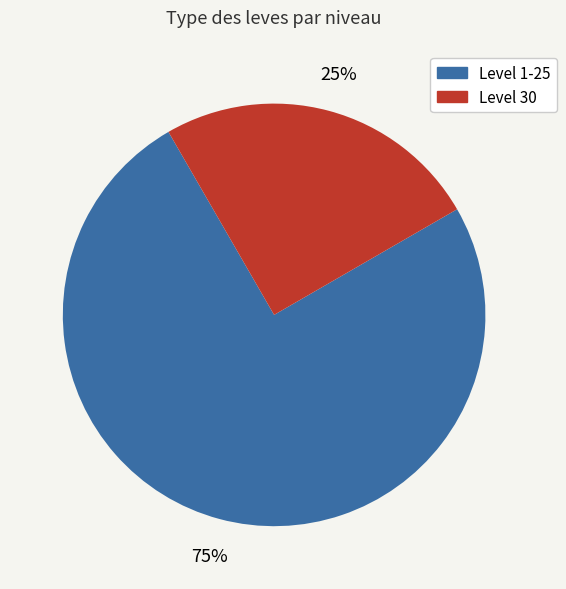

Count the number of slices in the pie.

2